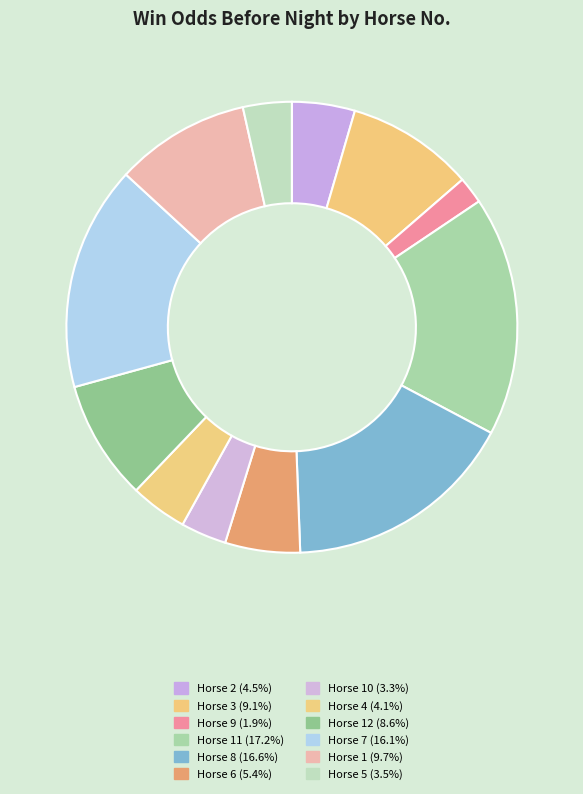

How many slices are in this pie chart?

12